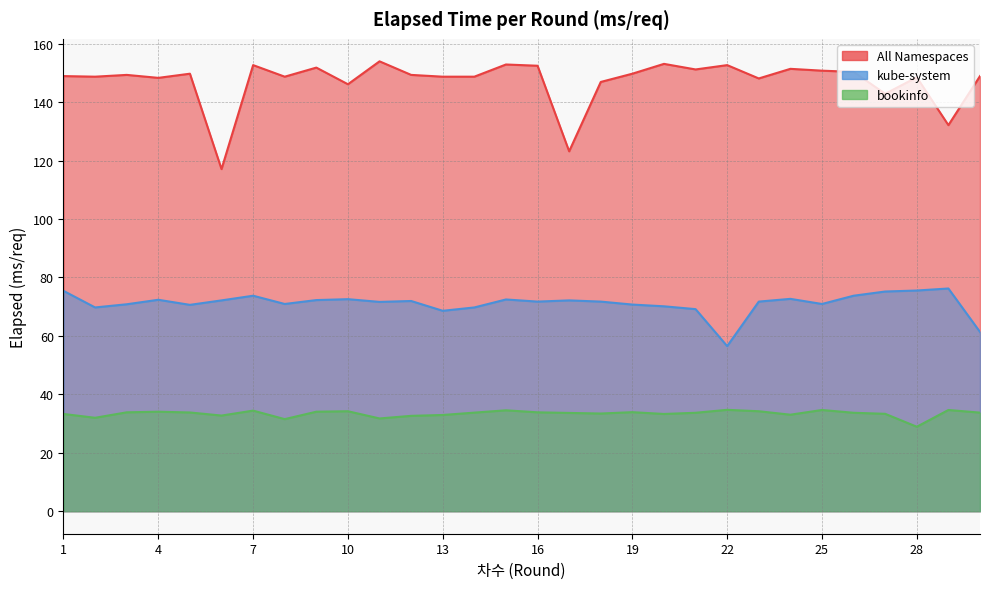

At which category does bookinfo reach its first local peak?

4